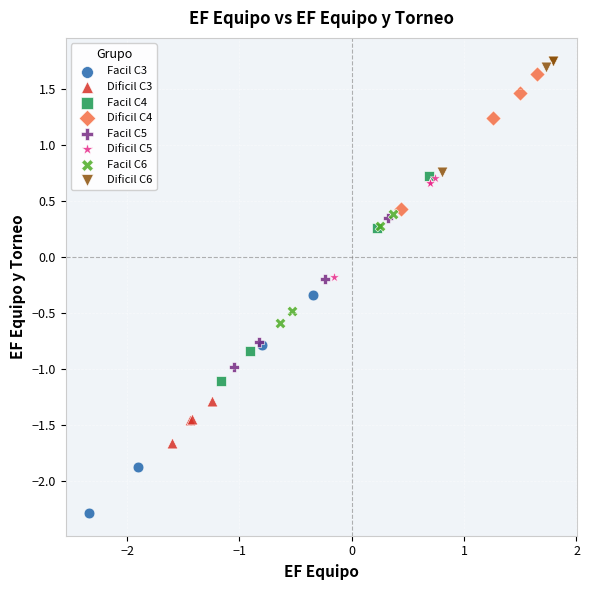

Which series contains the lowest Y value?

Facil C3